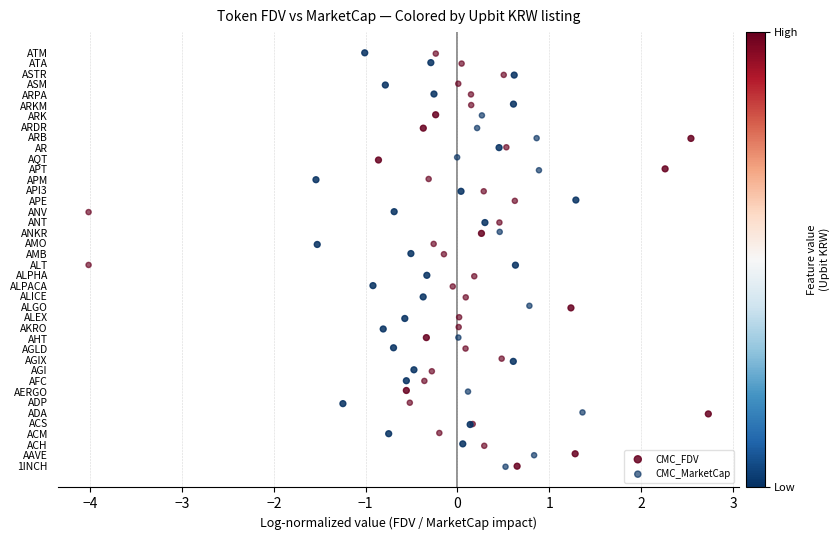

What are all the series names shown in the legend?

CMC_FDV, CMC_MarketCap